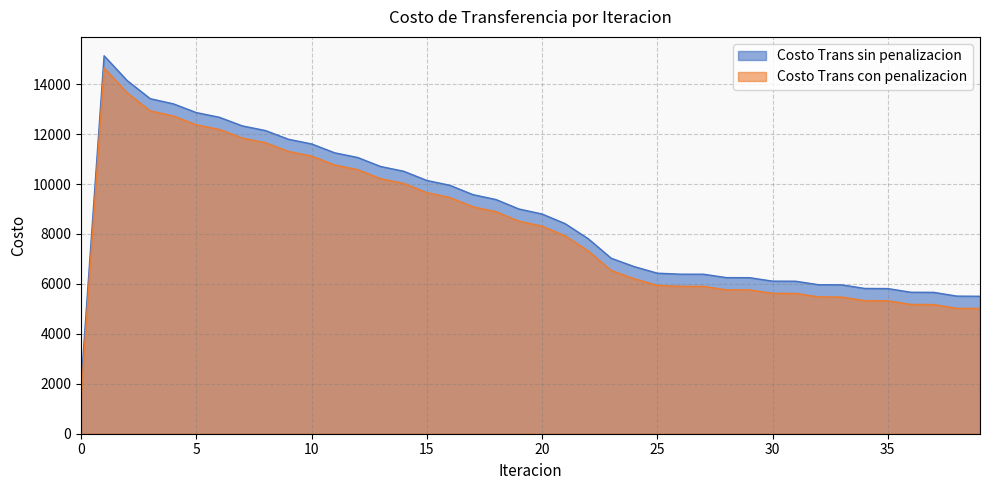

How many data points in Costo Trans con penalizacion are less than 8312?

20